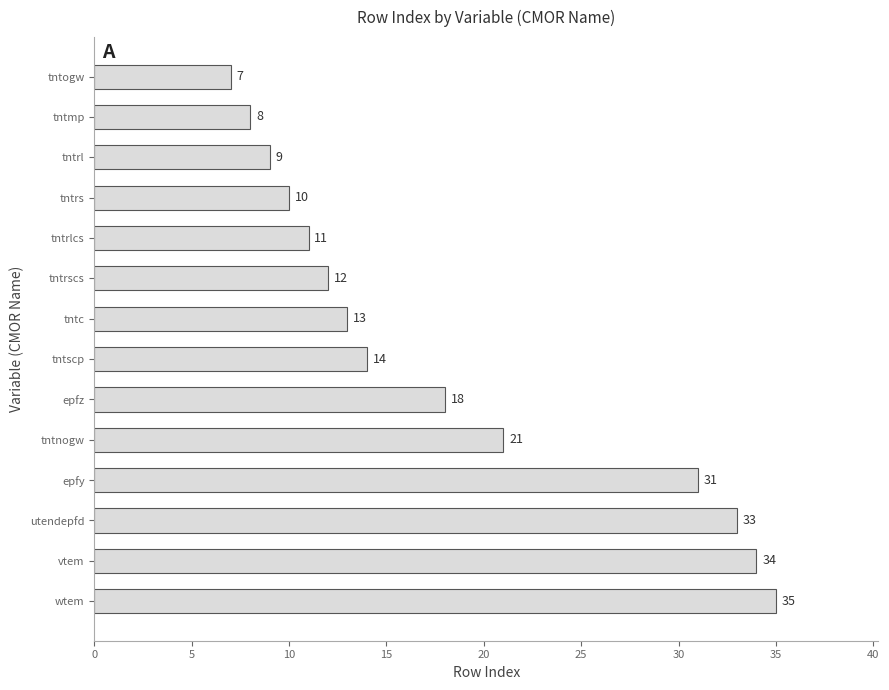

What is the sum of all values?

256